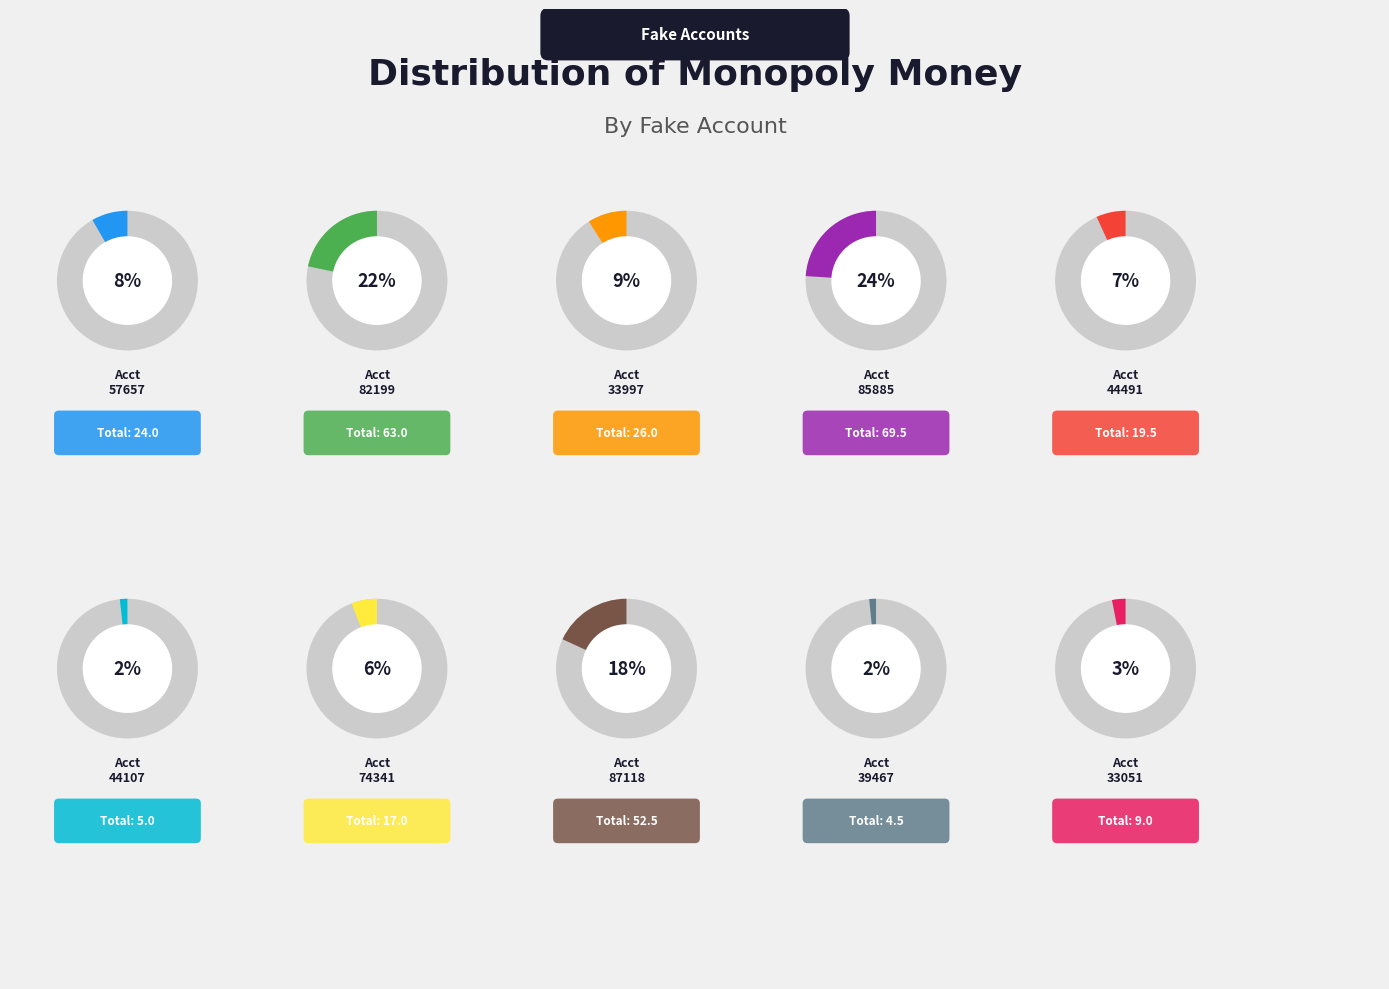

How much of the chart is everything except 74341?

94.1%